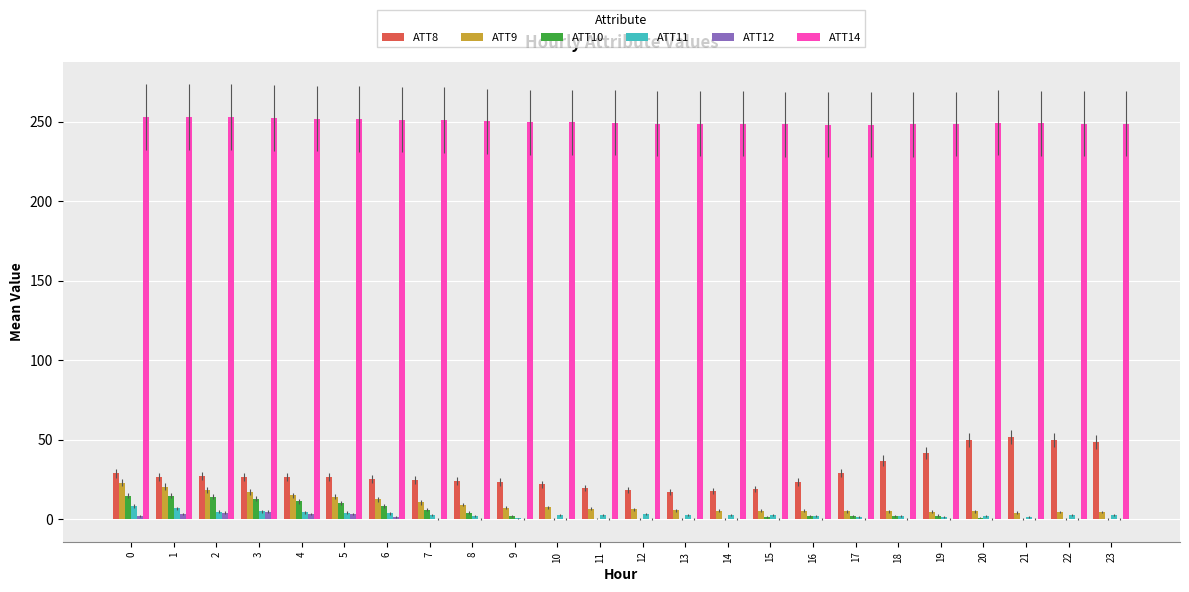

What is the average value of the ATT12 series?

0.9